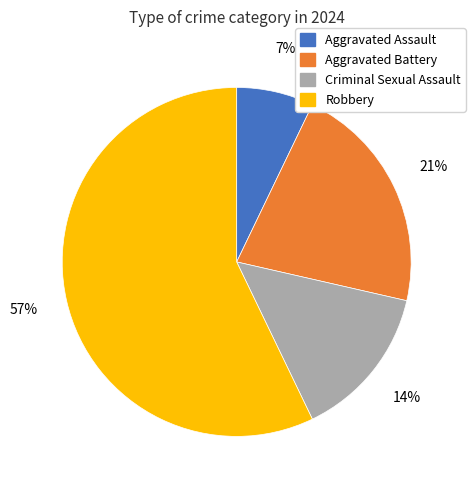

Is the sum of Aggravated Assault and Criminal Sexual Assault greater than half?

No